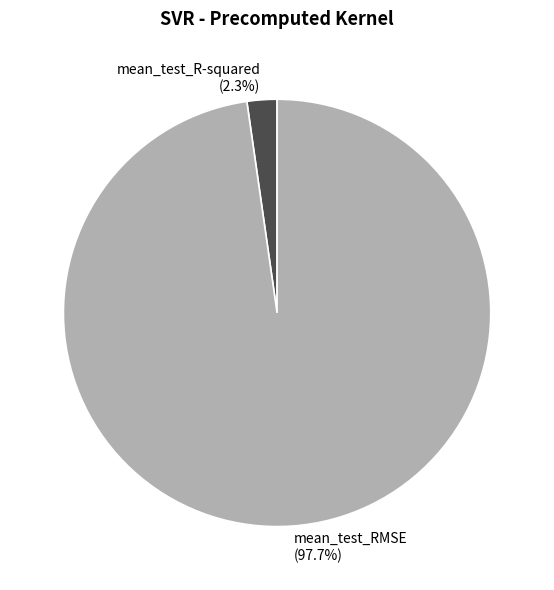

Does mean_test_R-squared represent more than half of the total?

No